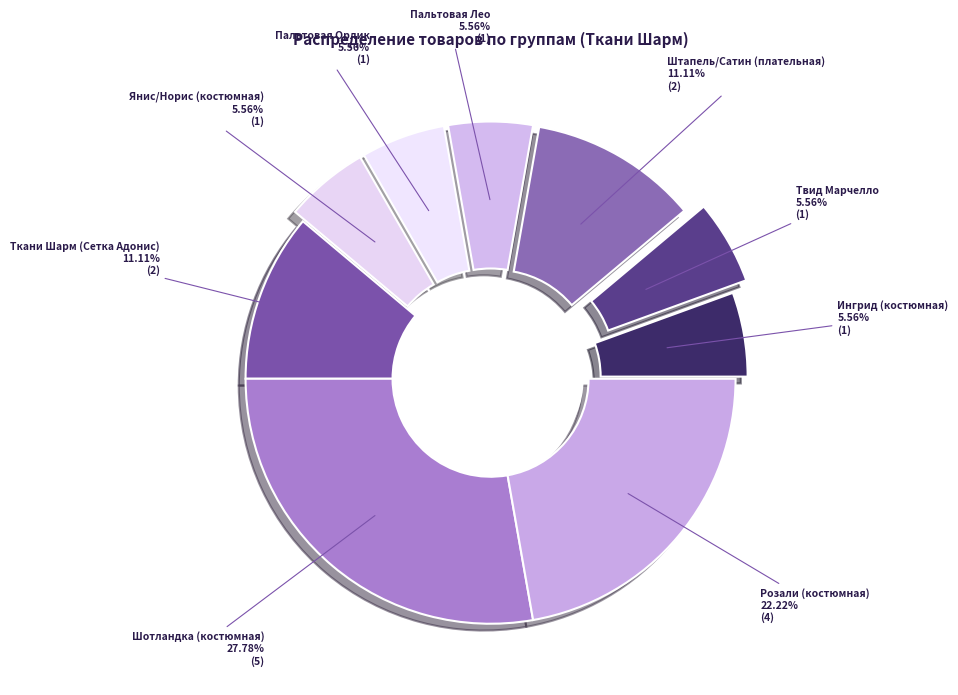

Which category has the biggest portion of the pie?

Шотландка (костюмная)